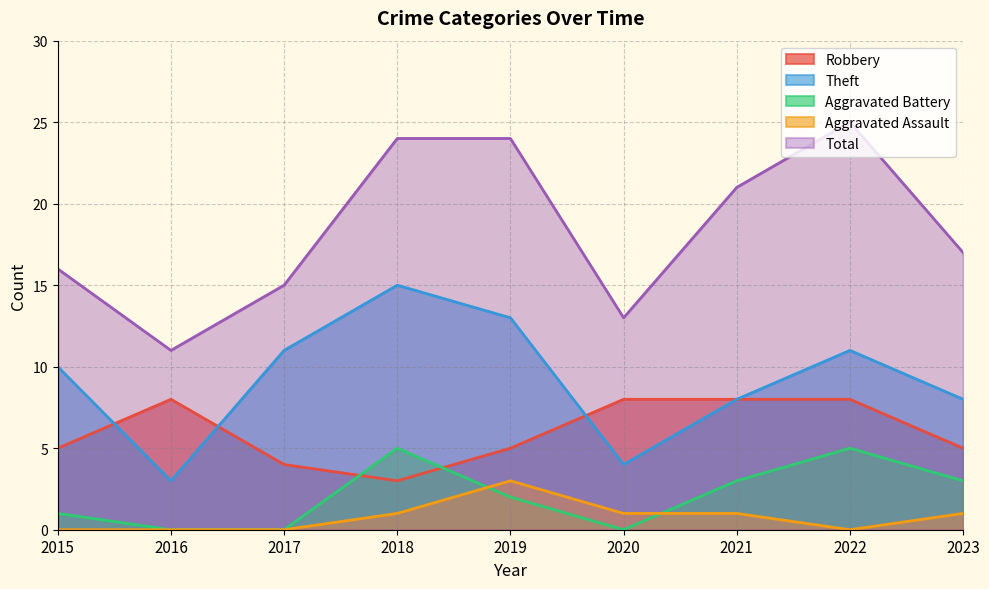

What is the total value across all series at 2018?

48